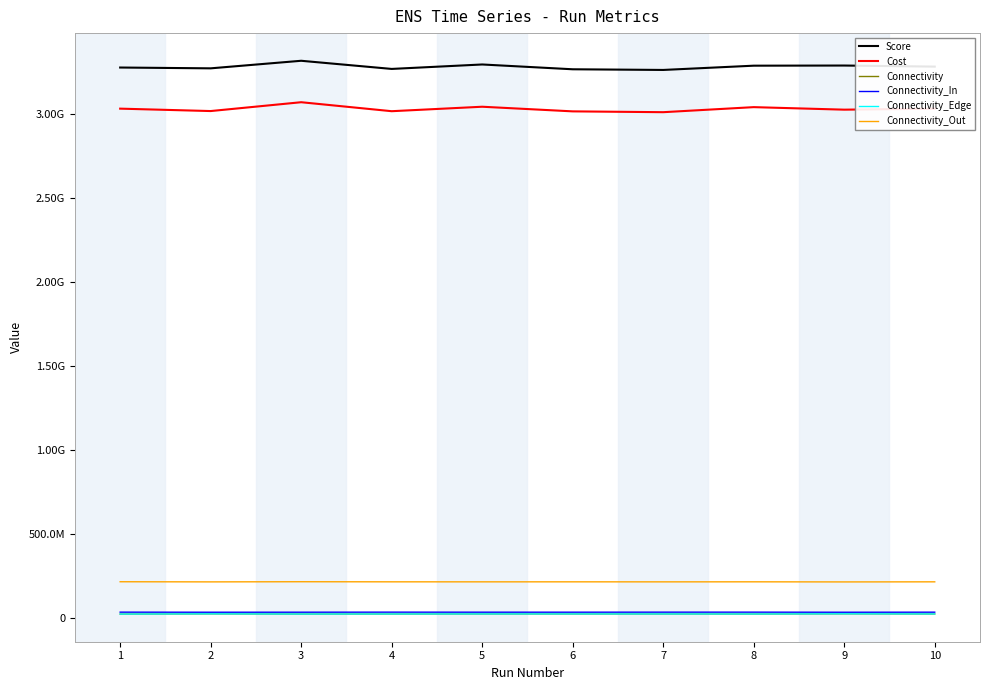

Is it true that Connectivity_In equals 35016186.0 at 3?

True